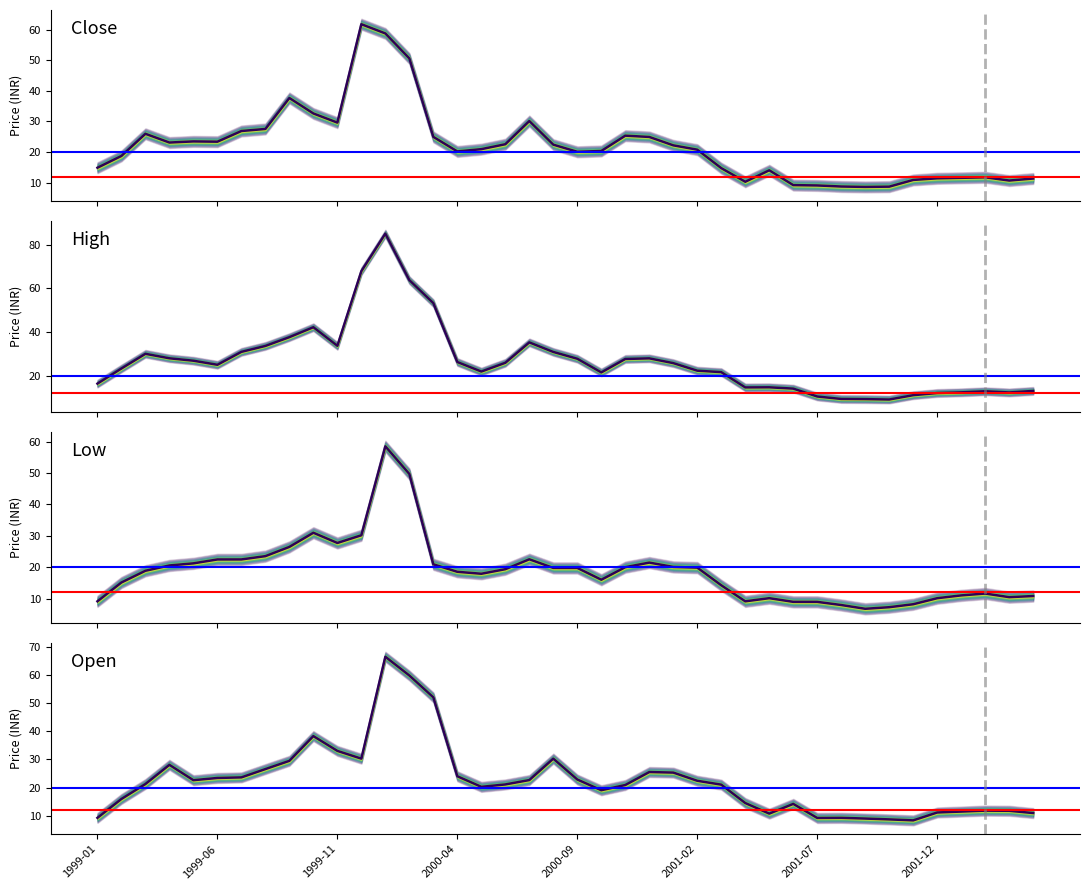

Which series has the widest spread of values?

high